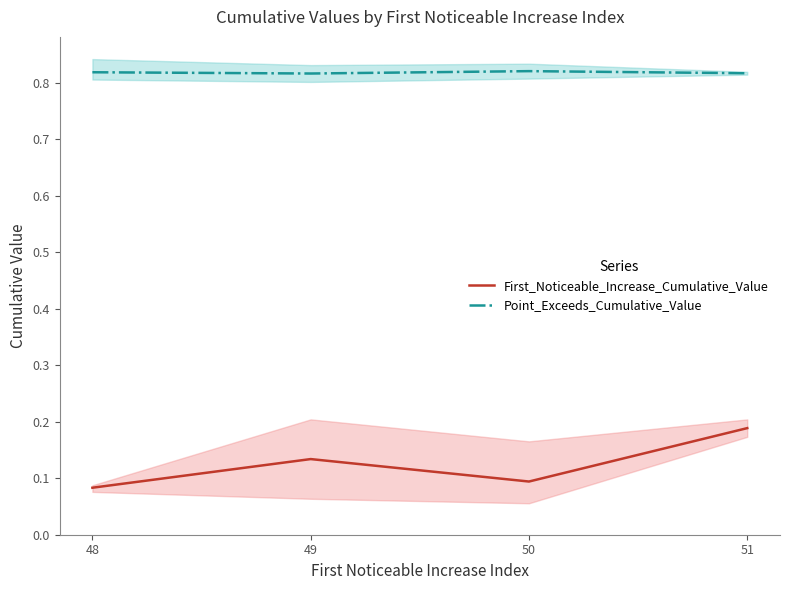

At how many categories does at least one series exceed 0?

4